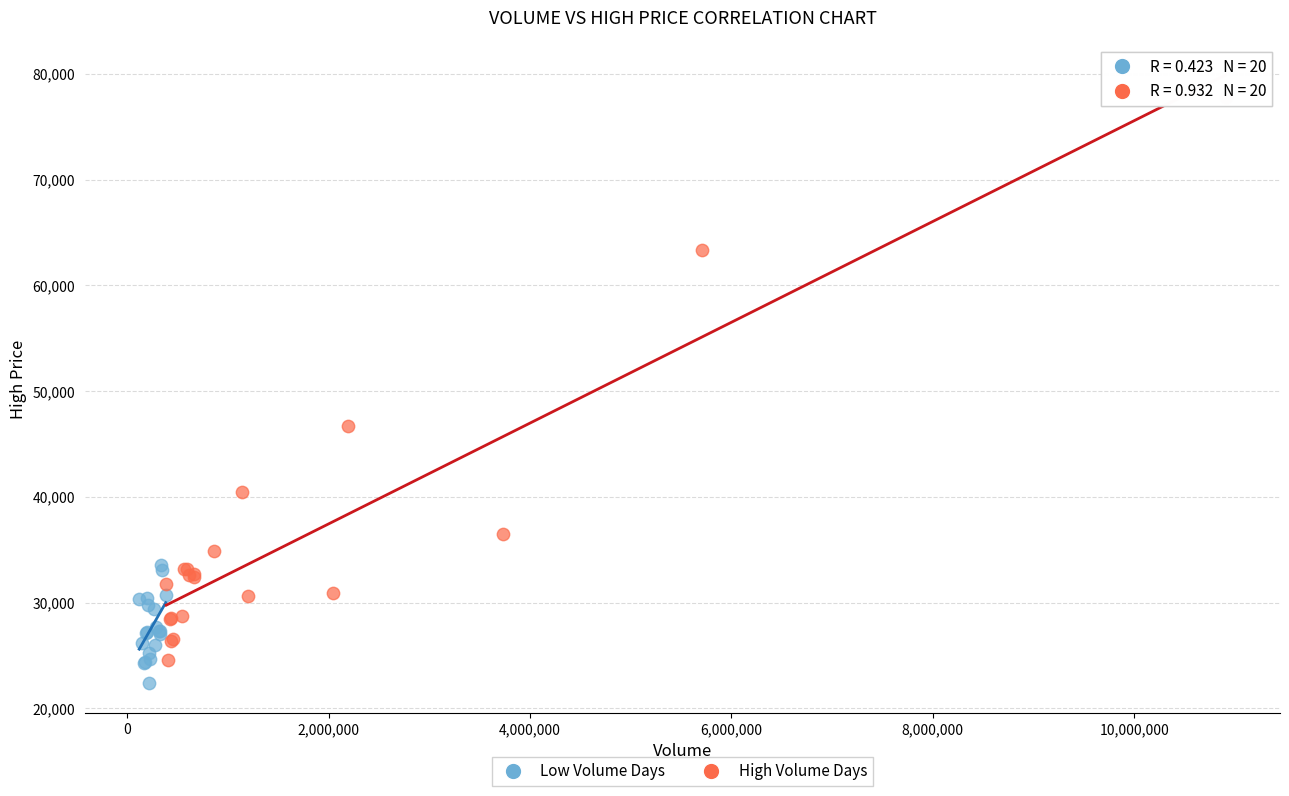

Which series contains the highest Y value?

High Volume Days